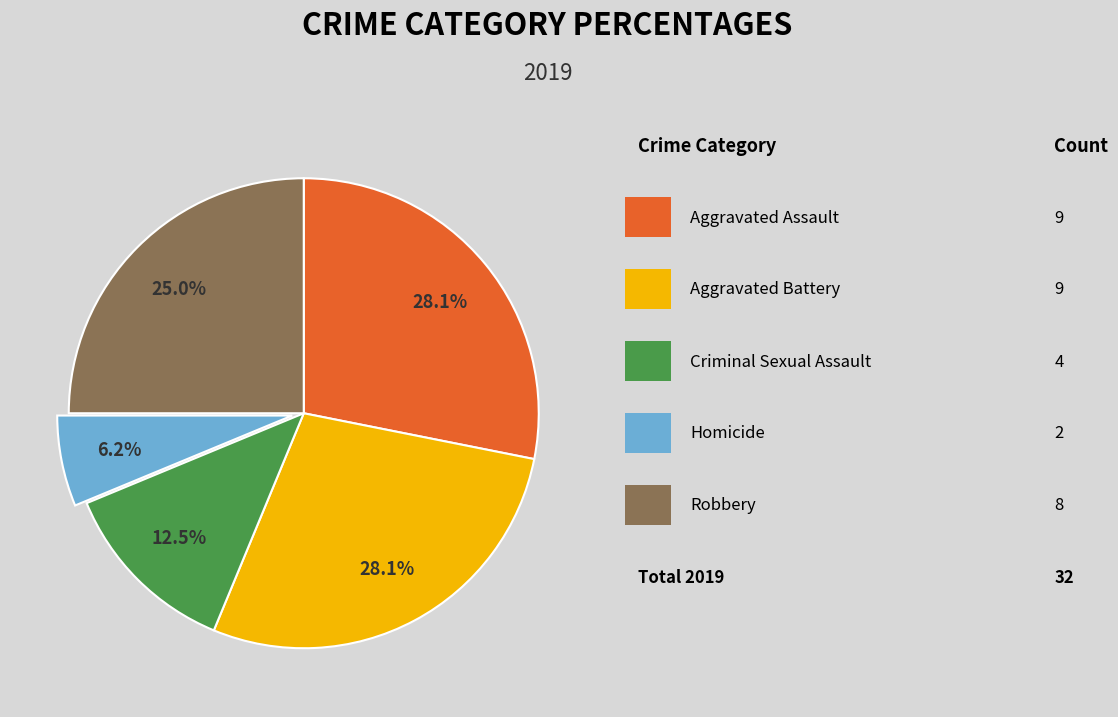

Is there a majority slice in this chart?

No